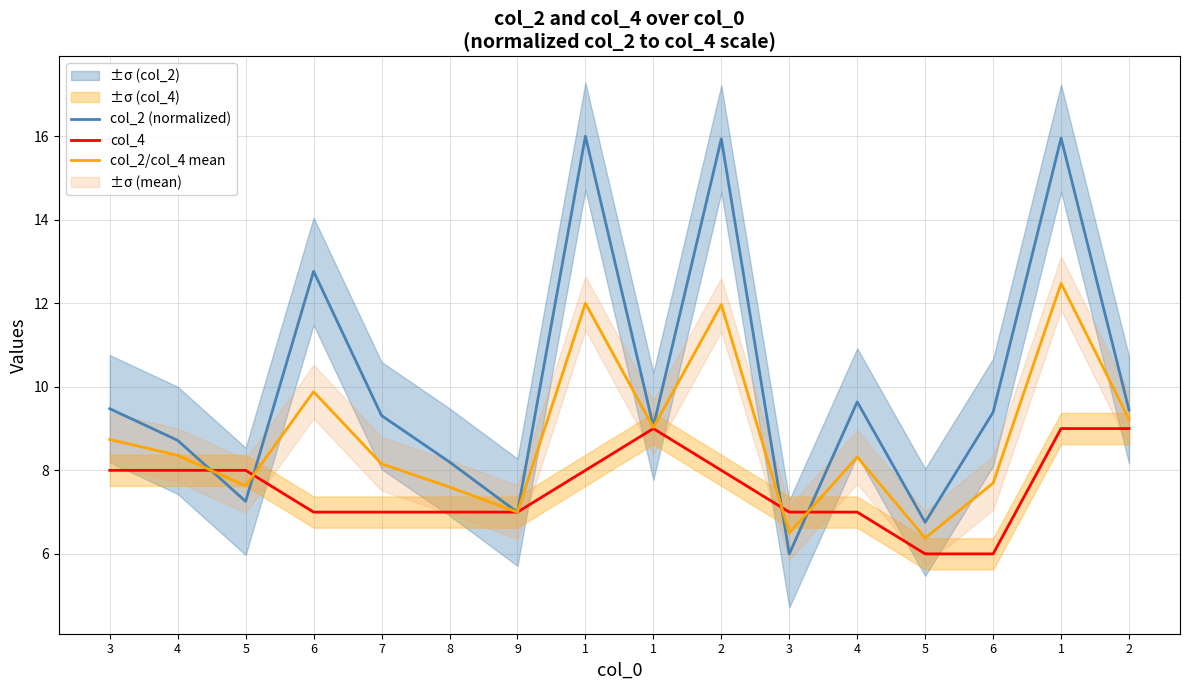

List the series in order of their overall mean, highest first.

col_2 (normalized), col_2/col_4 mean, col_4